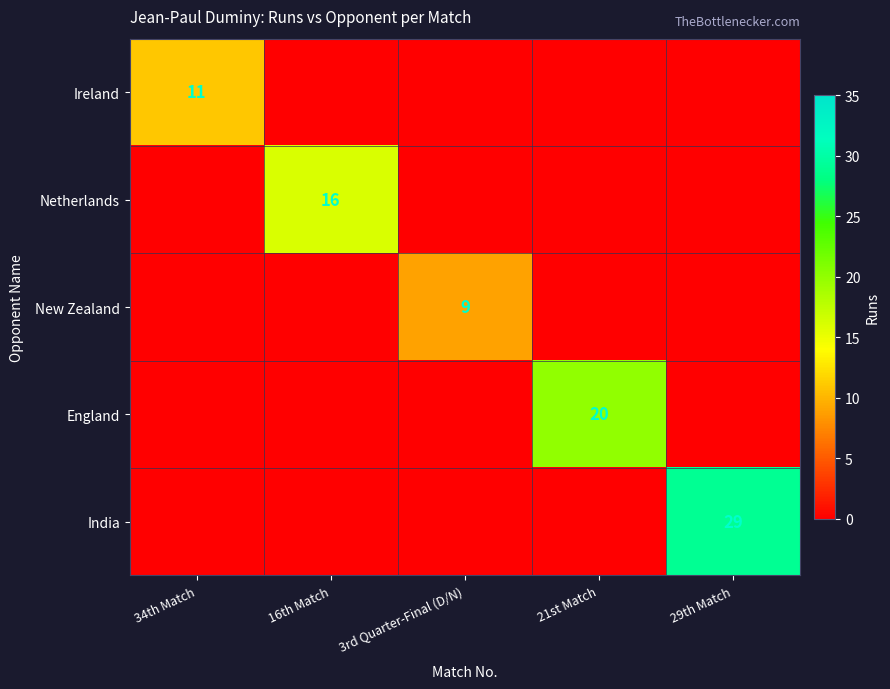

The Ireland series shows 18 at 34th Match. True or false?

False